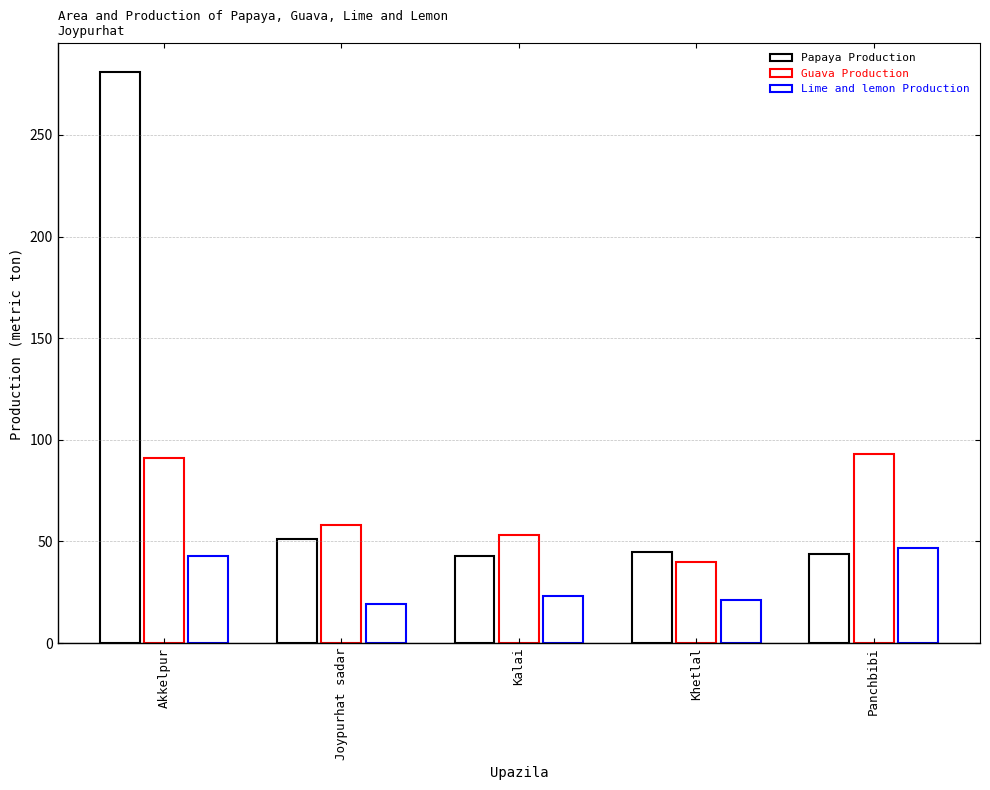

At how many categories does at least one series exceed 106?

1